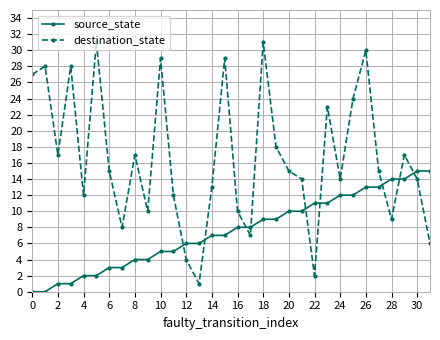

What is the value of the destination_state point at the 9th from the left?

17